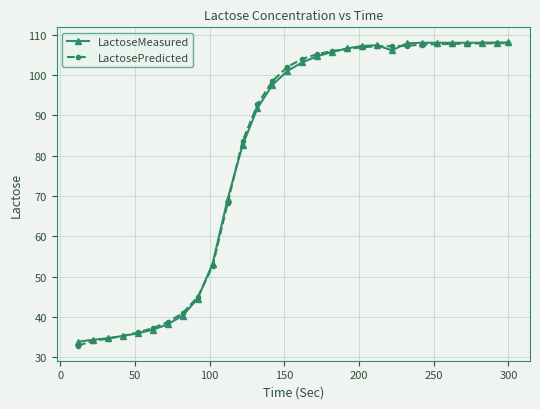

What is the value of the LactosePredicted point at the 2nd from the left?

34.1